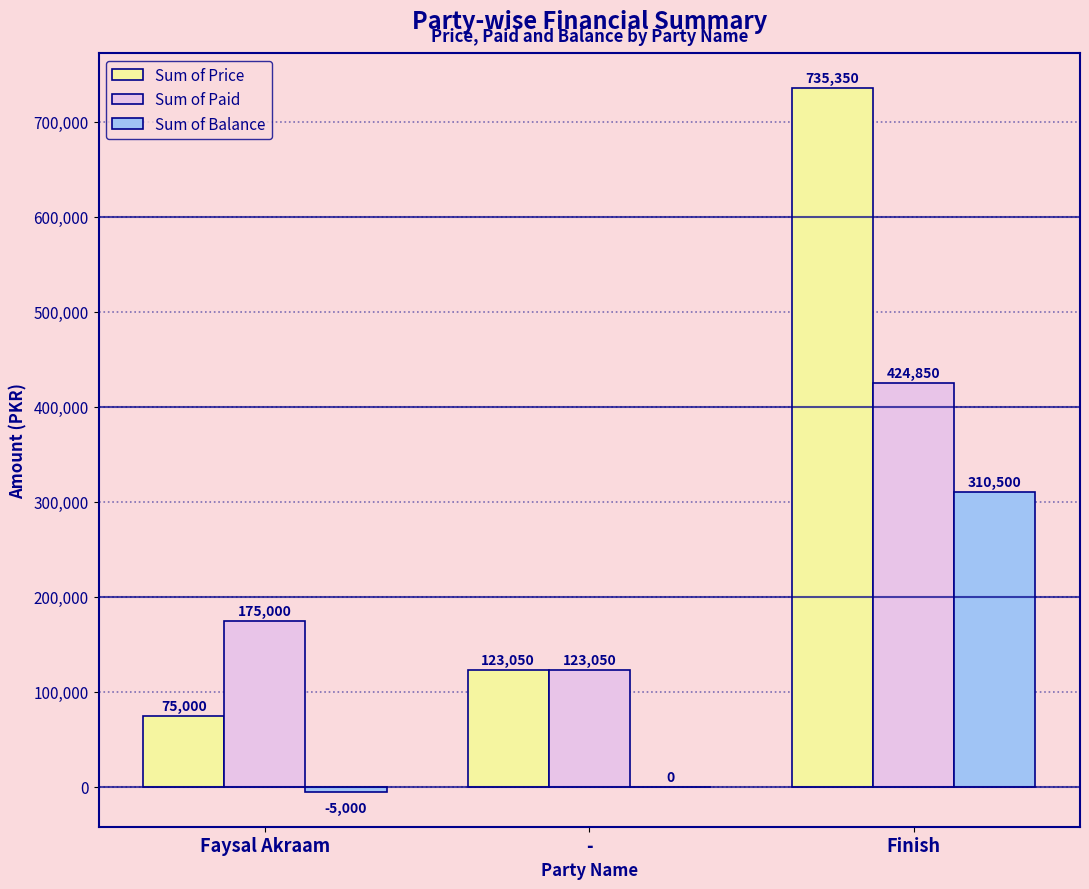

Where is Sum of Paid nearest to the value 273950?

Faysal Akraam